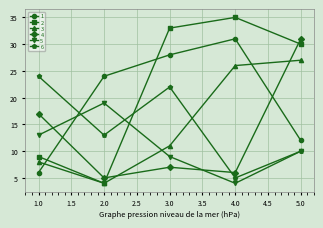

How many interior local peaks does the 6 series have?

1